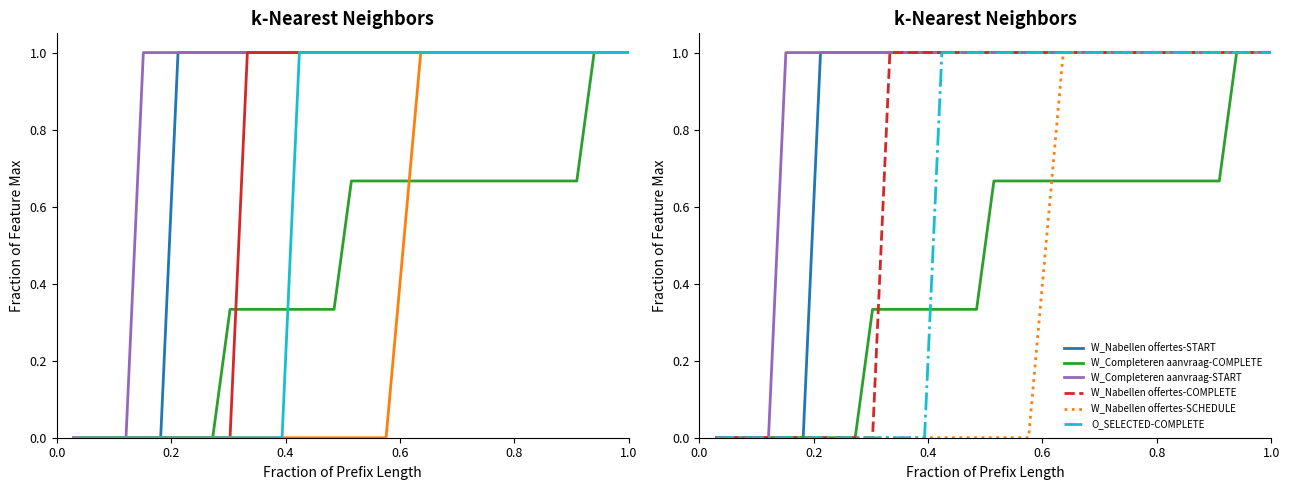

How many data points in W_Nabellen offertes-SCHEDULE are above 0?

14